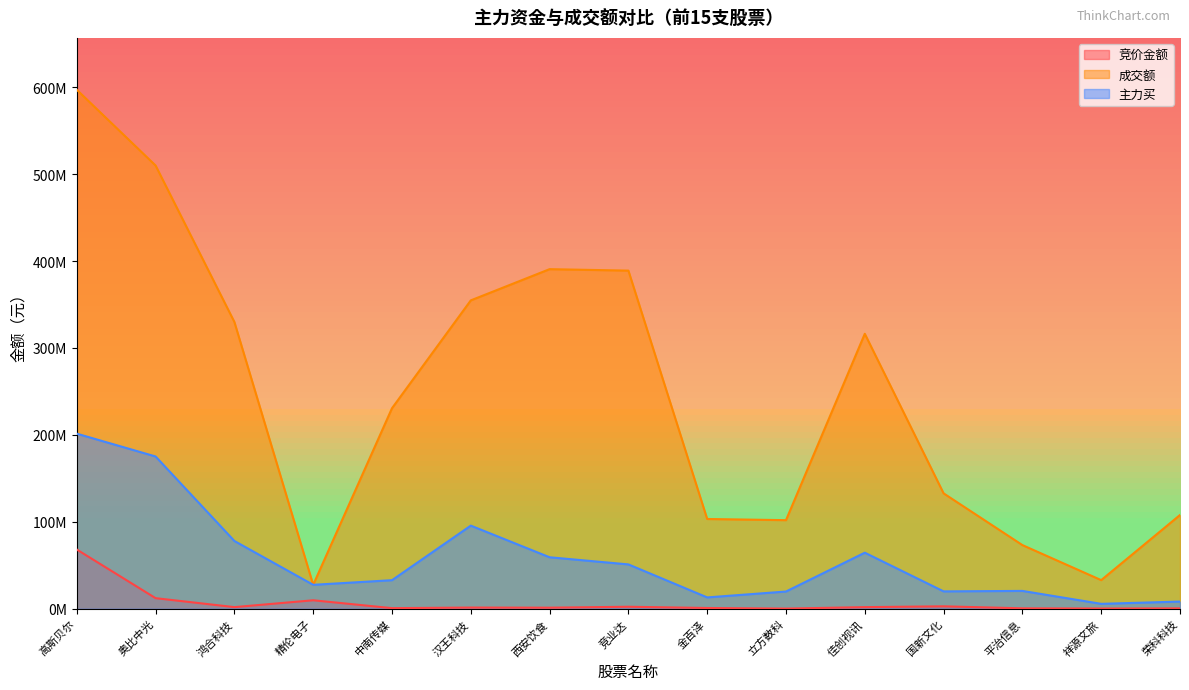

Reading left to right, list all the values displayed in this chart.

竞价金额: 68052480	12074269	1764828	9641460	587520	1263924	1114880	2203704	754214	75117	1750722	2695510	370682	155338	331200
成交额: 597100831	509944729	329897182	27426819	230631158	354748598	390670293	389004057	103178208	101840072	316301281	132689807	73149716	32831600	107779263
主力买: 201370987	175117229	77886032	27426819	32752956	95547339	59135438	50917947	12945222	19713148	64411115	19884047	20421075	5543549	8166445